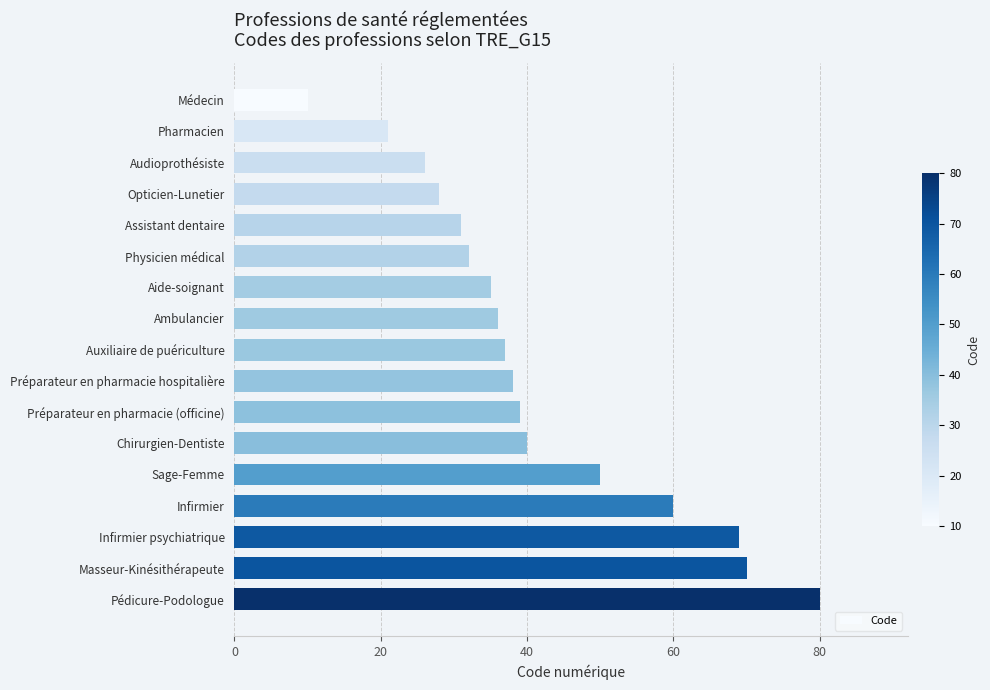

What is the difference between the maximum and minimum values?

70